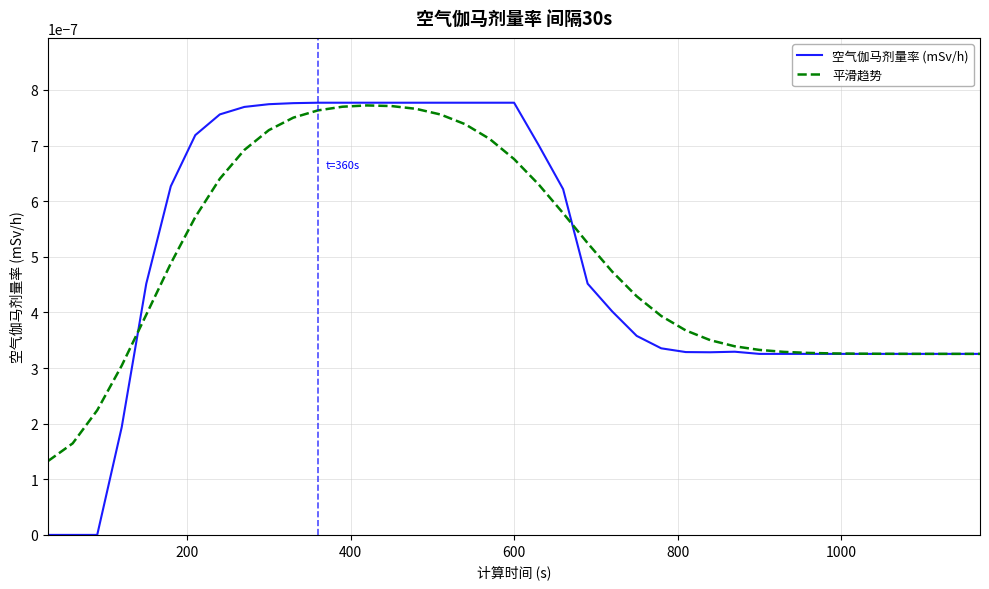

What are all the series names shown in the legend?

空气伽马剂量率 (mSv/h), 平滑趋势